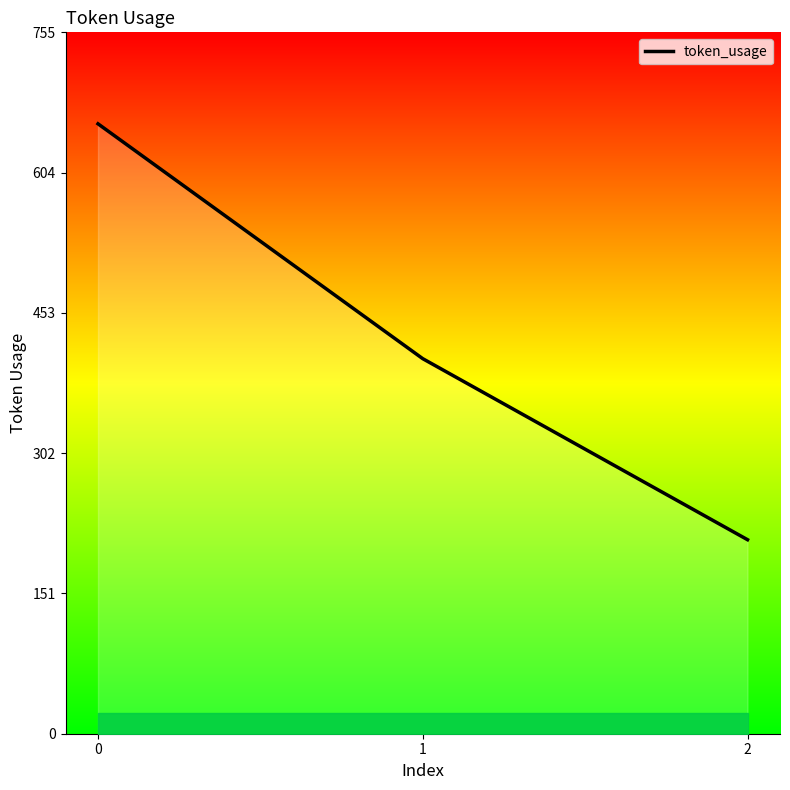

The chart shows a value of 657 at 0. True or false?

True